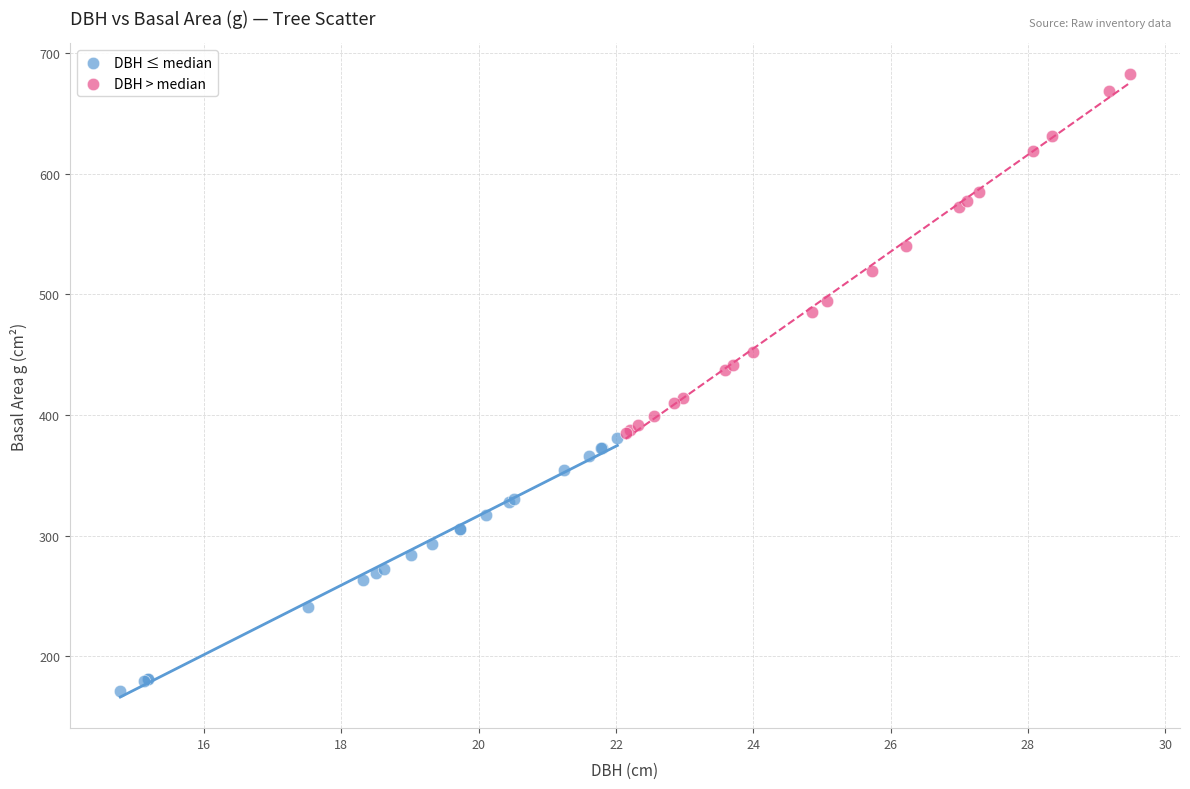

Which series contains the lowest Y value?

DBH ≤ median